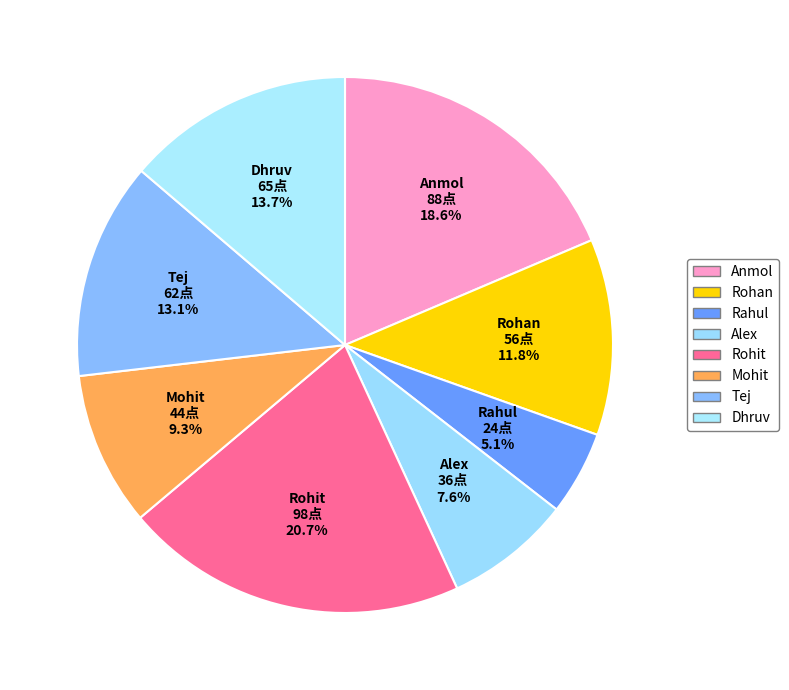

True or false: Rohan accounts for 18% of the total.

False